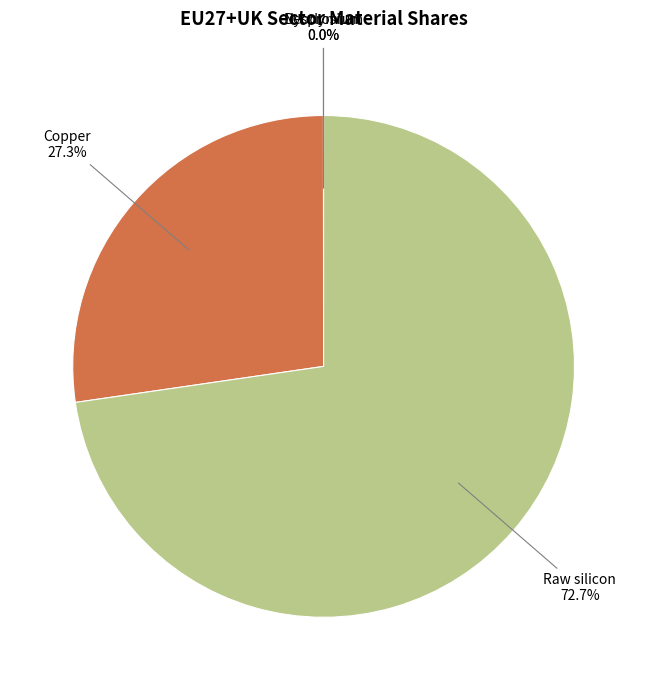

What is the smallest slice in the pie chart?

Neodymium